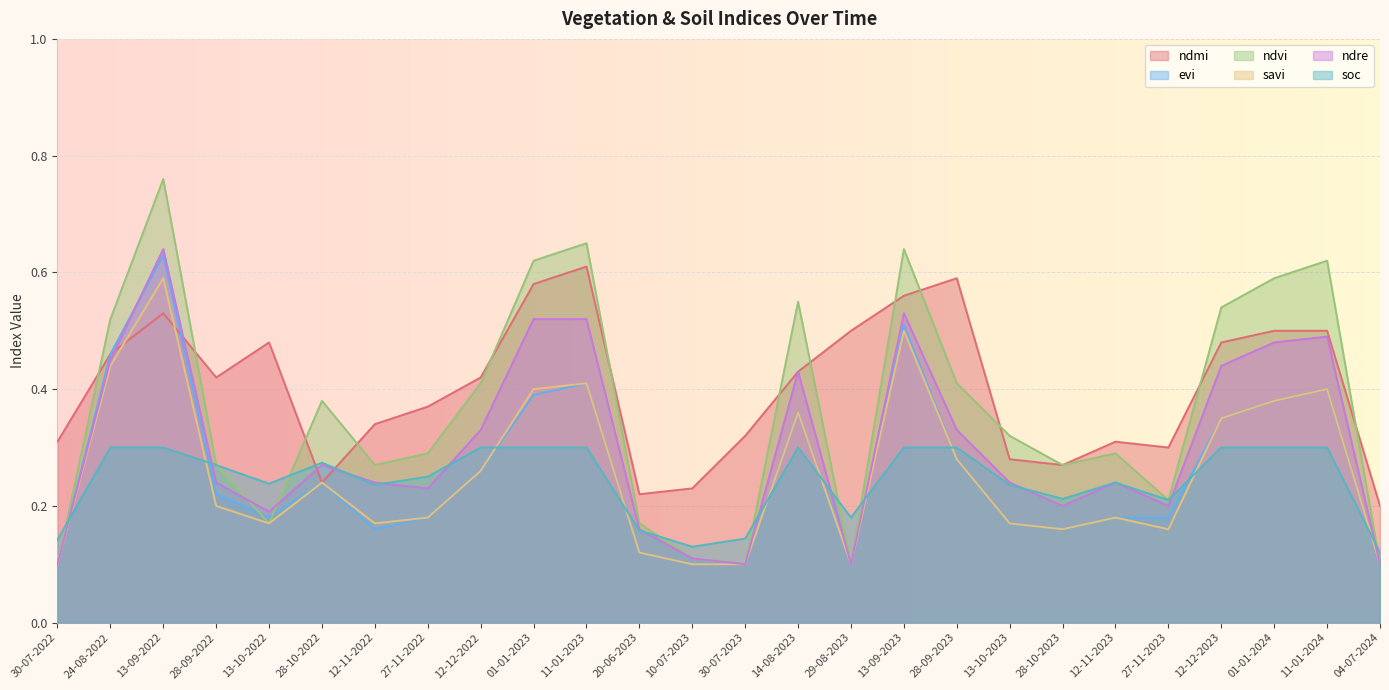

Reading left to right, extract all data points from this chart.

ndmi: 30-07-2022=0.3	24-08-2022=0.5	13-09-2022=0.5	28-09-2022=0.4	13-10-2022=0.5	28-10-2022=0.2	12-11-2022=0.3	27-11-2022=0.4	12-12-2022=0.4	01-01-2023=0.6	11-01-2023=0.6	20-06-2023=0.2	10-07-2023=0.2	30-07-2023=0.3	14-08-2023=0.4	29-08-2023=0.5	13-09-2023=0.6	28-09-2023=0.6	13-10-2023=0.3	28-10-2023=0.3	12-11-2023=0.3	27-11-2023=0.3	12-12-2023=0.5	01-01-2024=0.5	11-01-2024=0.5	04-07-2024=0.2
evi: 30-07-2022=0.1	24-08-2022=0.5	13-09-2022=0.6	28-09-2022=0.2	13-10-2022=0.2	28-10-2022=0.2	12-11-2022=0.2	27-11-2022=0.2	12-12-2022=0.3	01-01-2023=0.4	11-01-2023=0.4	20-06-2023=0.1	10-07-2023=0.1	30-07-2023=0.1	14-08-2023=0.4	29-08-2023=0.1	13-09-2023=0.5	28-09-2023=0.3	13-10-2023=0.2	28-10-2023=0.2	12-11-2023=0.2	27-11-2023=0.2	12-12-2023=0.3	01-01-2024=0.4	11-01-2024=0.4	04-07-2024=0.1
ndvi: 30-07-2022=0.1	24-08-2022=0.5	13-09-2022=0.8	28-09-2022=0.3	13-10-2022=0.2	28-10-2022=0.4	12-11-2022=0.3	27-11-2022=0.3	12-12-2022=0.4	01-01-2023=0.6	11-01-2023=0.7	20-06-2023=0.2	10-07-2023=0.1	30-07-2023=0.1	14-08-2023=0.6	29-08-2023=0.1	13-09-2023=0.6	28-09-2023=0.4	13-10-2023=0.3	28-10-2023=0.3	12-11-2023=0.3	27-11-2023=0.2	12-12-2023=0.5	01-01-2024=0.6	11-01-2024=0.6	04-07-2024=0.1
savi: 30-07-2022=0.1	24-08-2022=0.4	13-09-2022=0.6	28-09-2022=0.2	13-10-2022=0.2	28-10-2022=0.2	12-11-2022=0.2	27-11-2022=0.2	12-12-2022=0.3	01-01-2023=0.4	11-01-2023=0.4	20-06-2023=0.1	10-07-2023=0.1	30-07-2023=0.1	14-08-2023=0.4	29-08-2023=0.1	13-09-2023=0.5	28-09-2023=0.3	13-10-2023=0.2	28-10-2023=0.2	12-11-2023=0.2	27-11-2023=0.2	12-12-2023=0.3	01-01-2024=0.4	11-01-2024=0.4	04-07-2024=0.1
ndre: 30-07-2022=0.1	24-08-2022=0.5	13-09-2022=0.6	28-09-2022=0.2	13-10-2022=0.2	28-10-2022=0.3	12-11-2022=0.2	27-11-2022=0.2	12-12-2022=0.3	01-01-2023=0.5	11-01-2023=0.5	20-06-2023=0.2	10-07-2023=0.1	30-07-2023=0.1	14-08-2023=0.4	29-08-2023=0.1	13-09-2023=0.5	28-09-2023=0.3	13-10-2023=0.2	28-10-2023=0.2	12-11-2023=0.2	27-11-2023=0.2	12-12-2023=0.4	01-01-2024=0.5	11-01-2024=0.5	04-07-2024=0.1
soc: 30-07-2022=0.1	24-08-2022=0.3	13-09-2022=0.3	28-09-2022=0.3	13-10-2022=0.2	28-10-2022=0.3	12-11-2022=0.2	27-11-2022=0.2	12-12-2022=0.3	01-01-2023=0.3	11-01-2023=0.3	20-06-2023=0.2	10-07-2023=0.1	30-07-2023=0.1	14-08-2023=0.3	29-08-2023=0.2	13-09-2023=0.3	28-09-2023=0.3	13-10-2023=0.2	28-10-2023=0.2	12-11-2023=0.2	27-11-2023=0.2	12-12-2023=0.3	01-01-2024=0.3	11-01-2024=0.3	04-07-2024=0.1